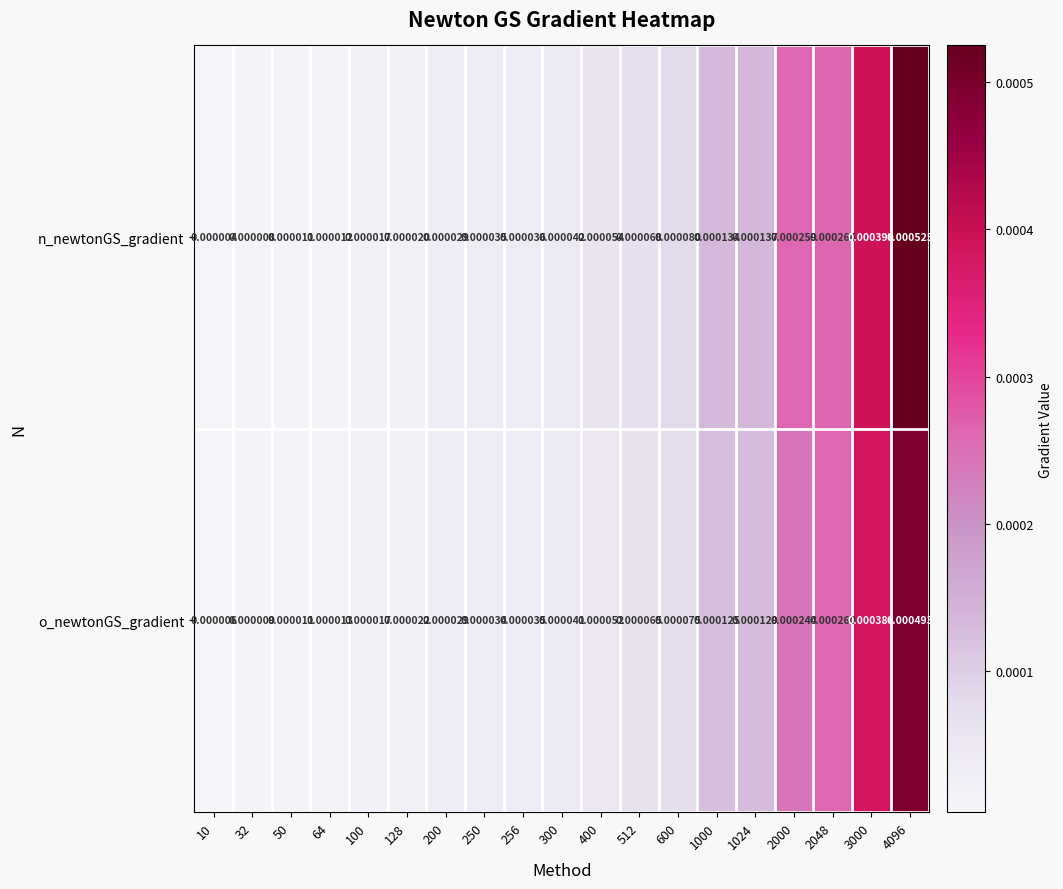

Rank the series by their maximum value, from highest to lowest.

n_newtonGS_gradient, o_newtonGS_gradient